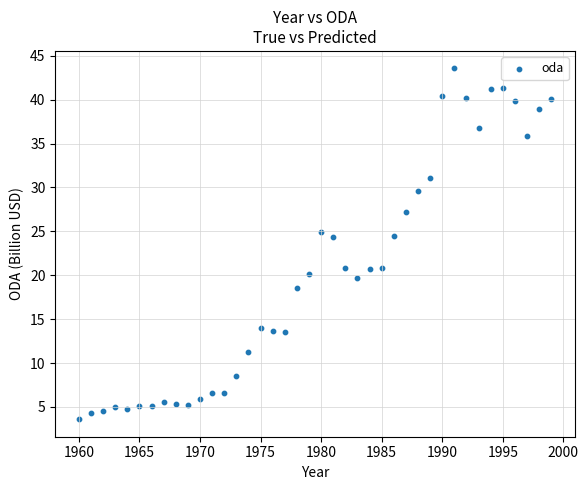

What is the range of X values (max minus min)?

39.0